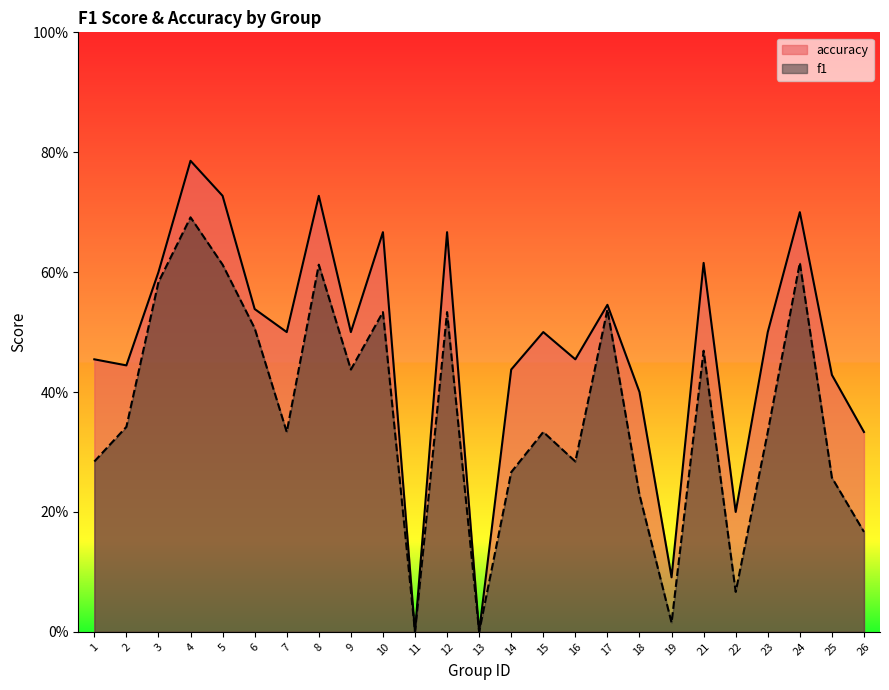

What is the total value across all series at 22?

0.3